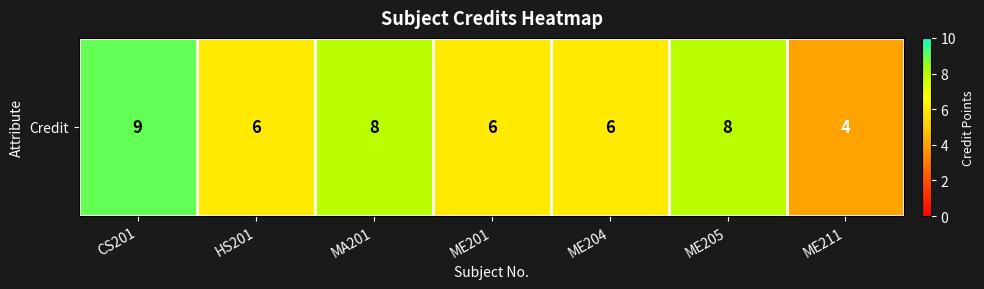

What is the approximate value at ME201?

6